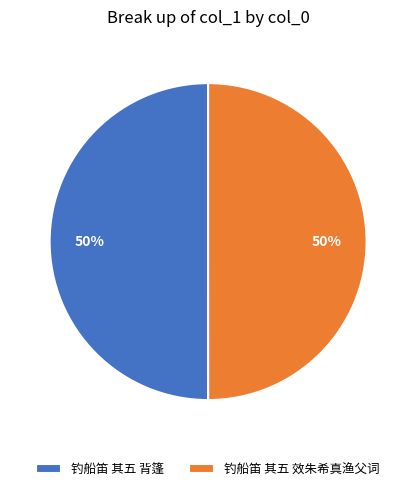

Approximately how many times larger is the value at 钓船笛 其五 背篷 compared to 钓船笛 其五 效朱希真渔父词?

1.0